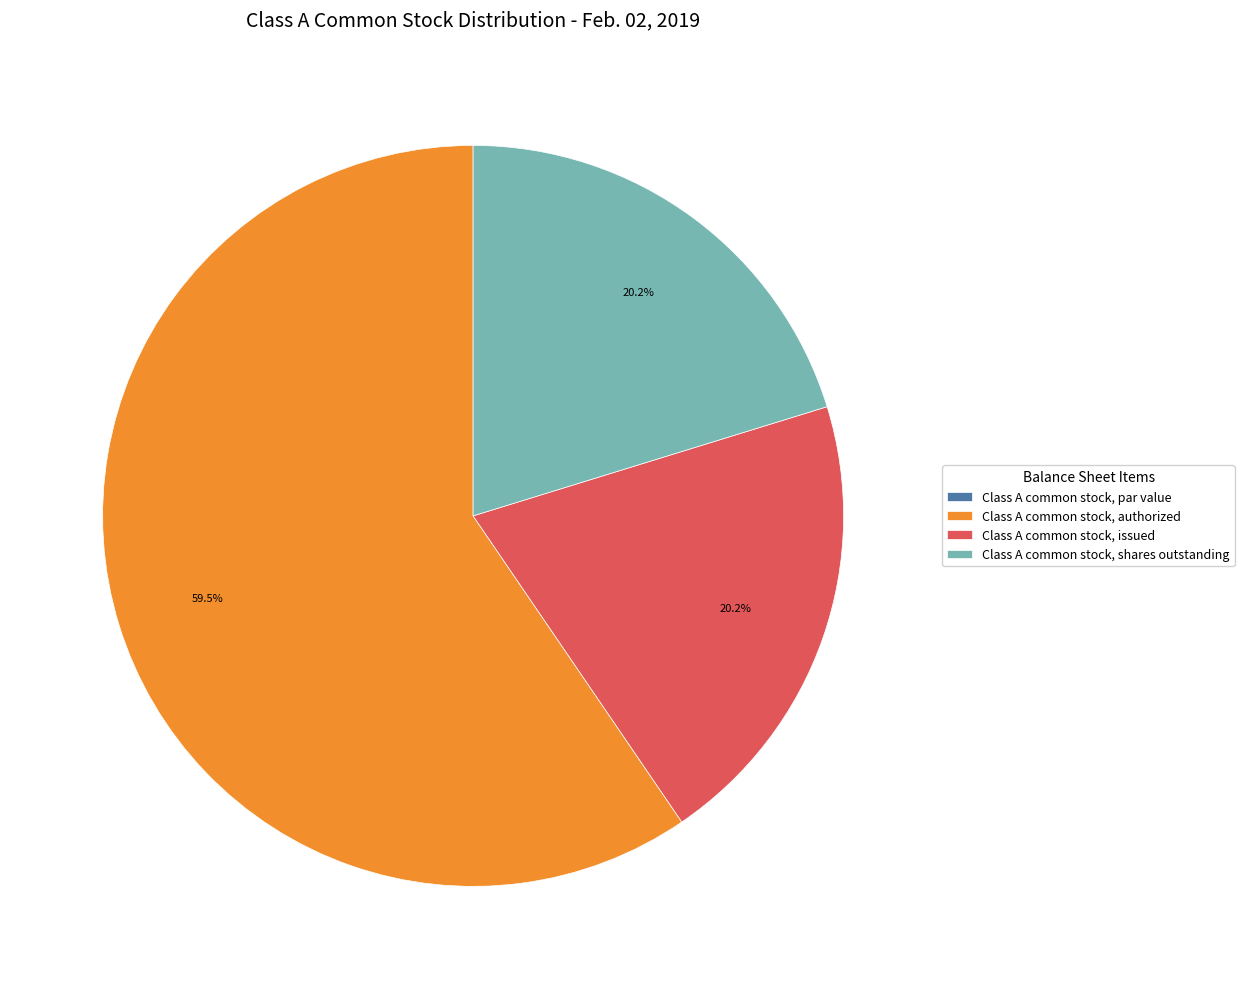

Which slice represents more than half of the pie?

Class A common stock, authorized